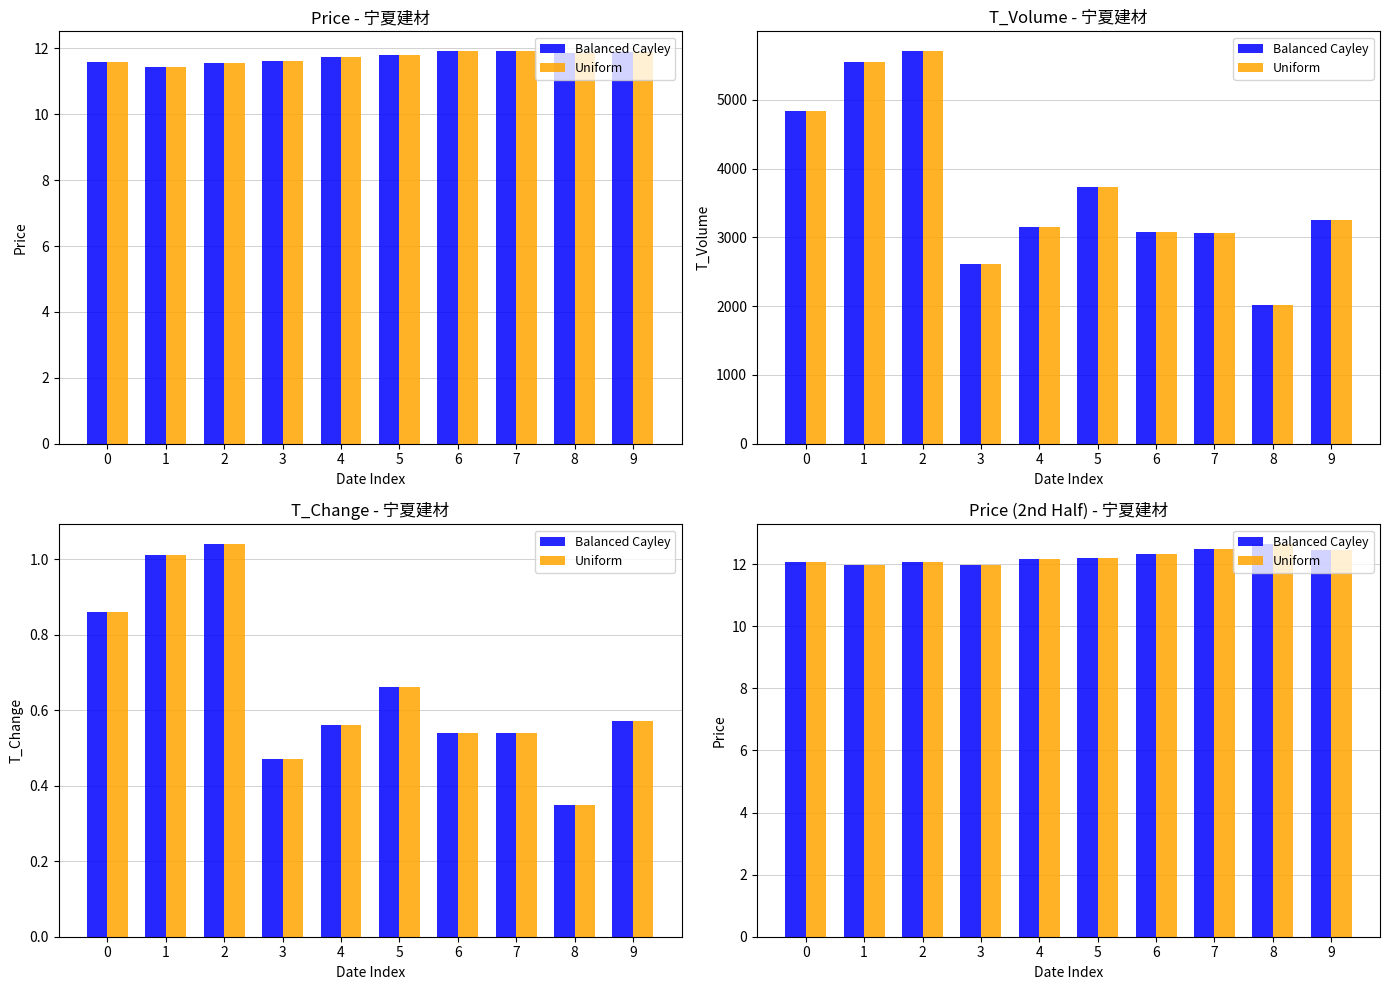

Which category has the lowest value in the Uniform series?

3